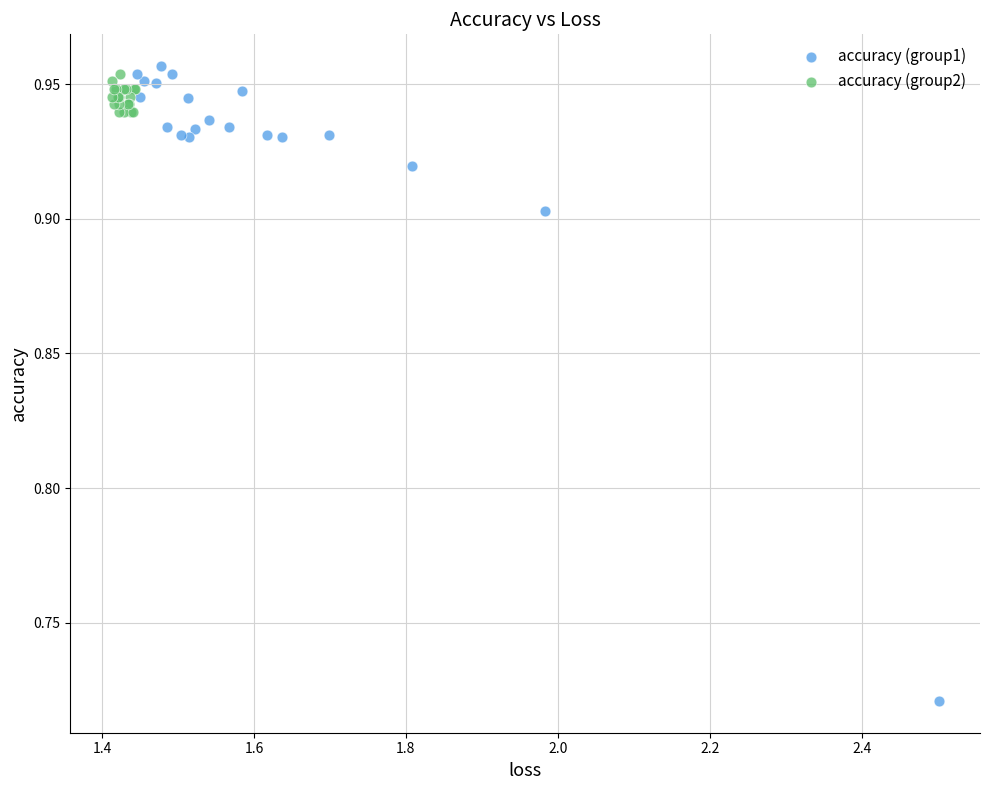

Which series has the widest spread of Y values?

accuracy (group1)